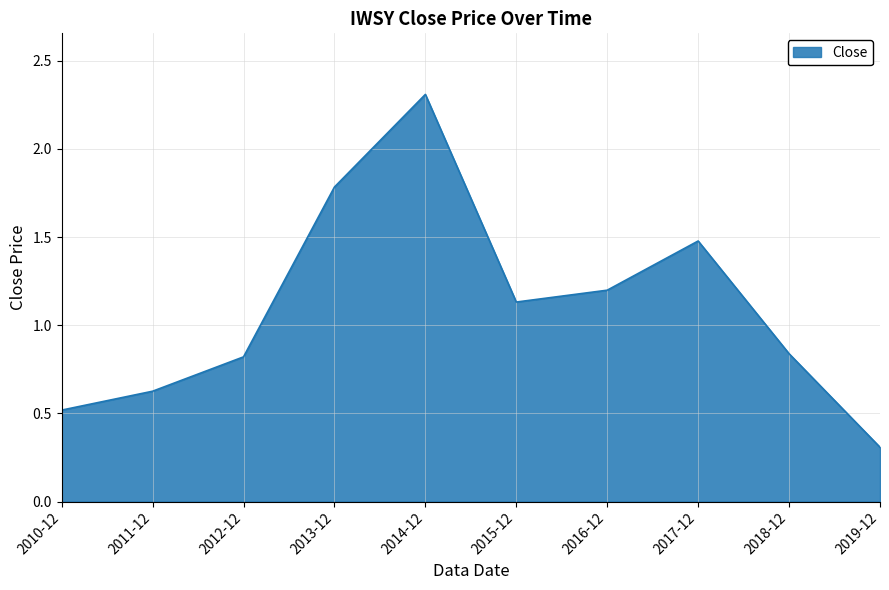

How many series are shown in this chart?

1